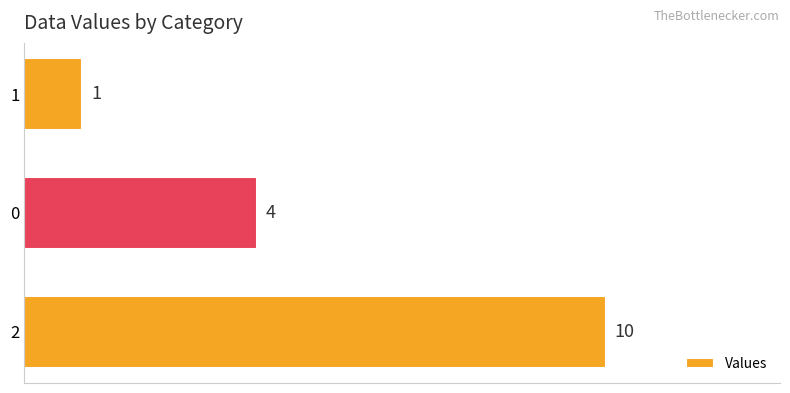

True or false: the data shows 4 at 0.

True